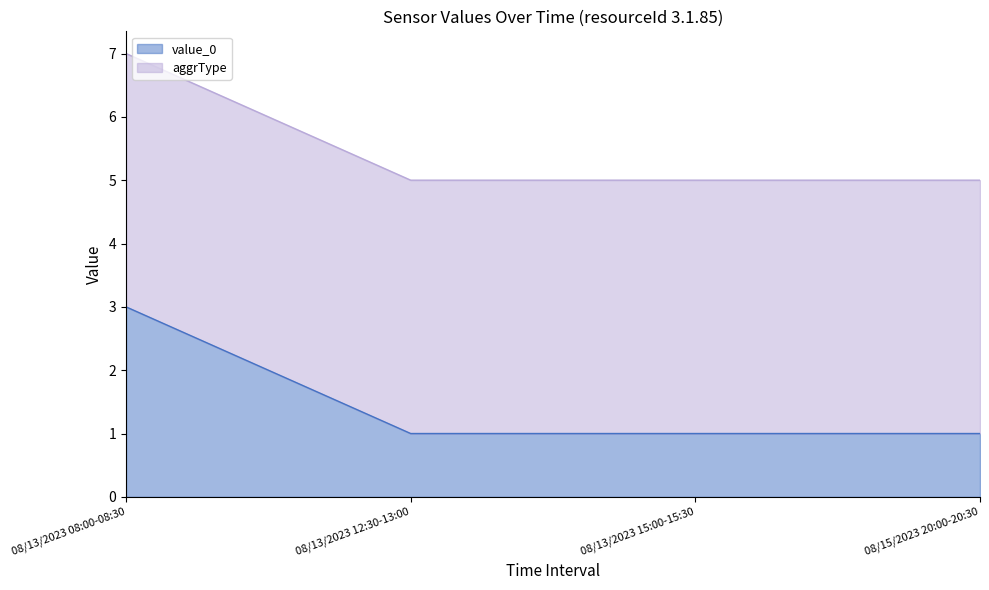

The chart shows a value of 1 at 08/13/2023 12:30-13:00. True or false?

True